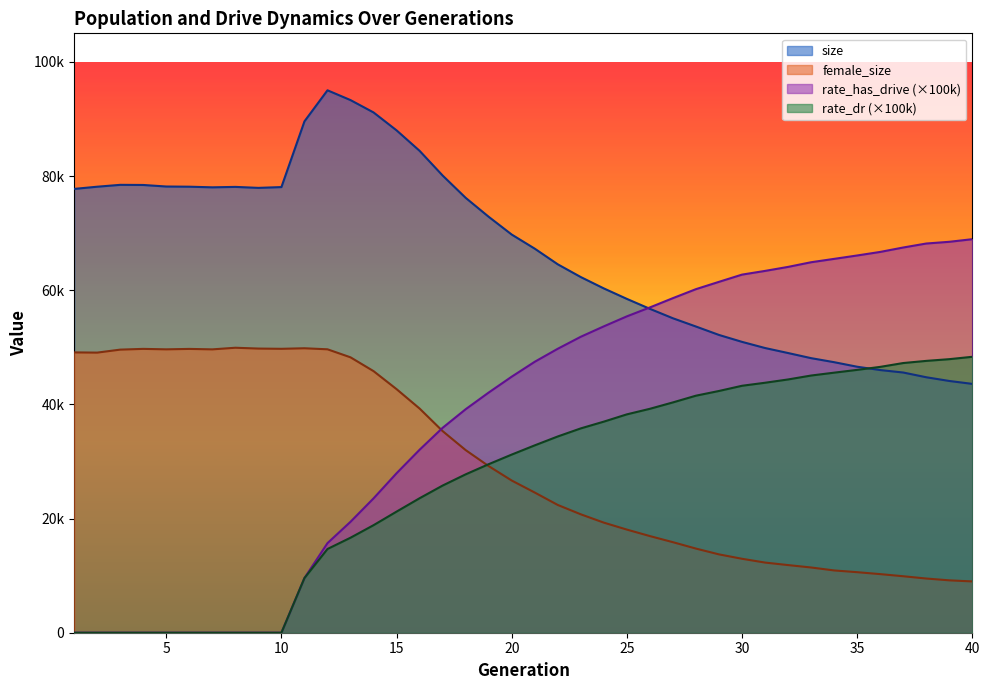

What value does the size series have at 6?

78134.0